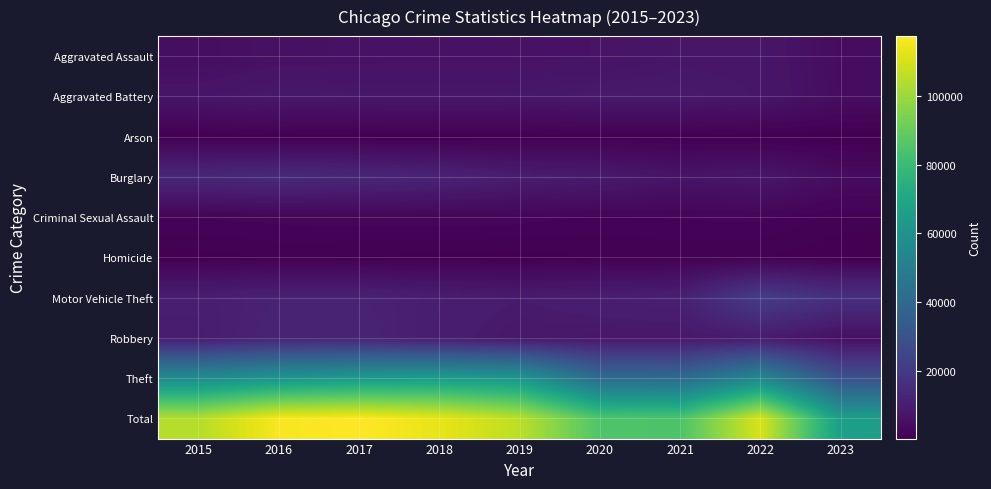

At 2018, list the series in order from smallest to largest.

Arson, Homicide, Criminal Sexual Assault, Aggravated Assault, Aggravated Battery, Robbery, Motor Vehicle Theft, Burglary, Theft, Total